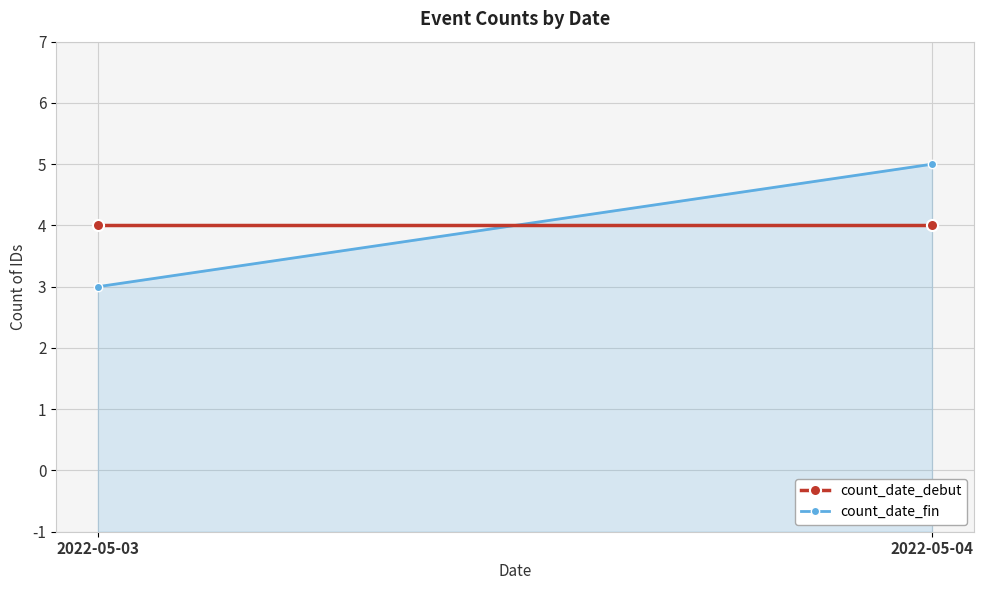

Does the chart have visible grid lines?

Yes